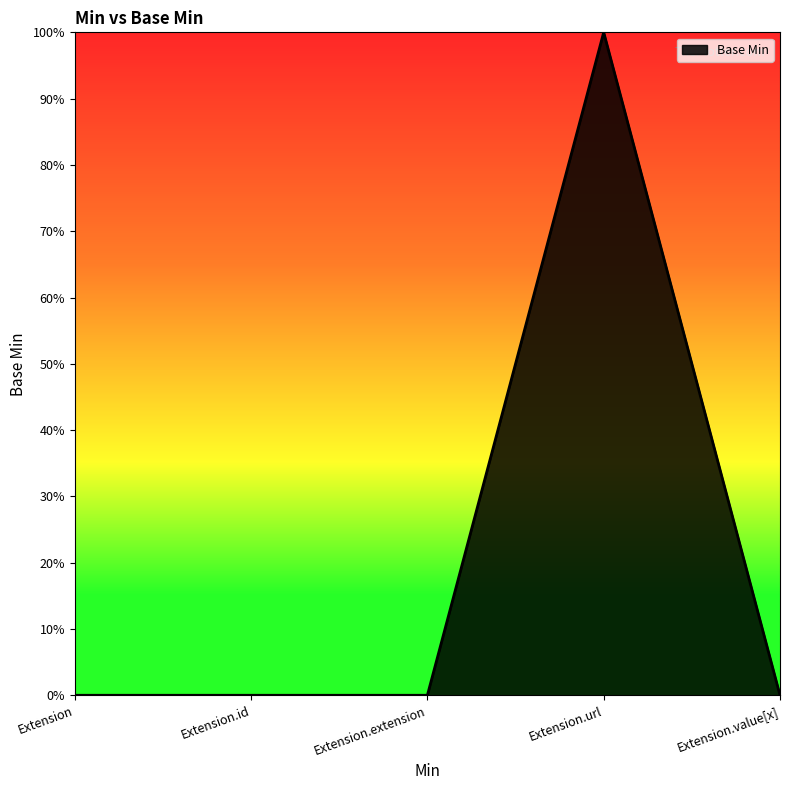

List the labels in order of value, smallest first.

Extension, Extension.id, Extension.extension, Extension.value[x], Extension.url